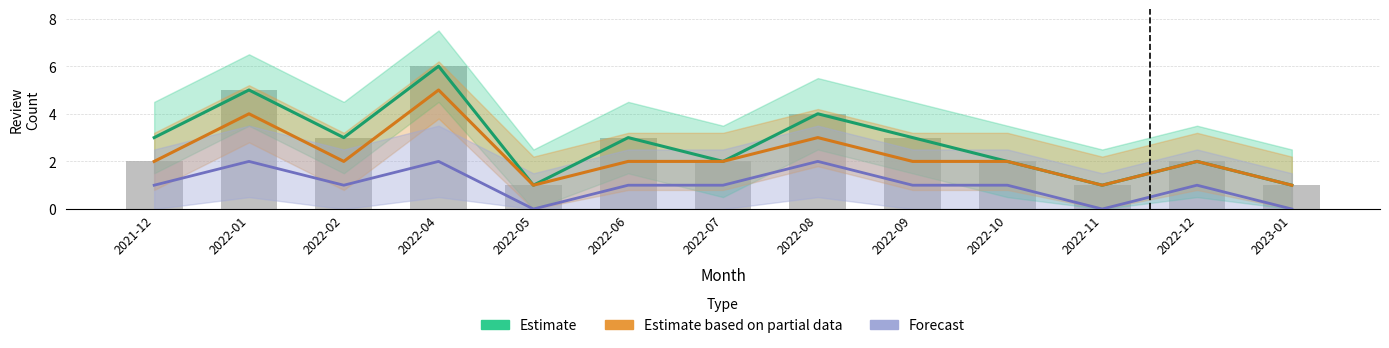

At how many categories does at least one series exceed 3?

3